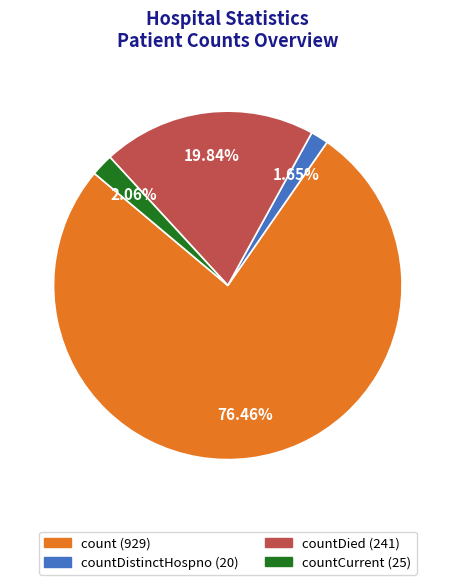

Does any single category account for the majority?

Yes